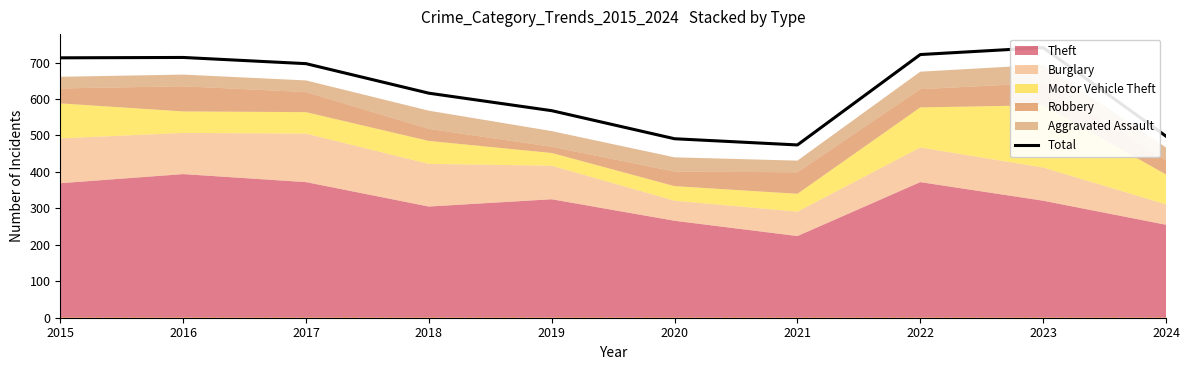

List the labels in order of value, smallest first.

2021, 2020, 2024, 2019, 2018, 2017, 2015, 2016, 2022, 2023